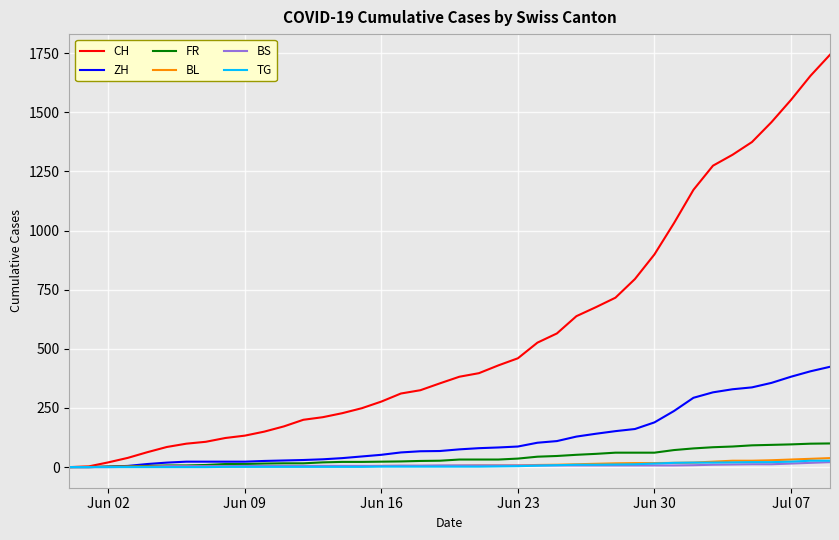

Is this an area chart (filled region under the line)?

No